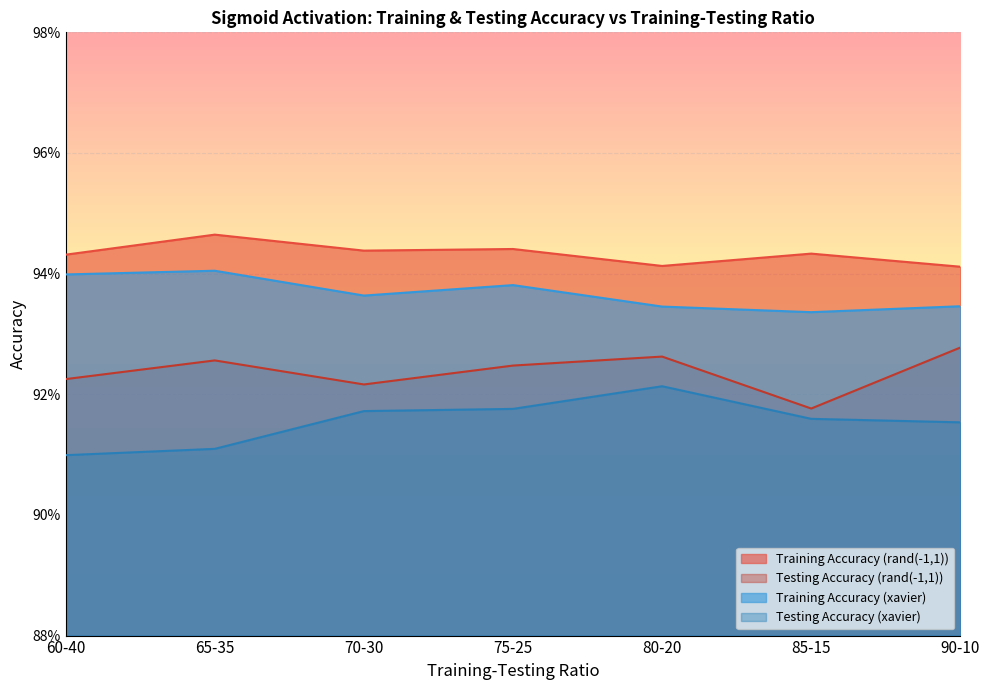

At which category does Training Accuracy (rand(-1,1)) reach its first local valley?

70-30